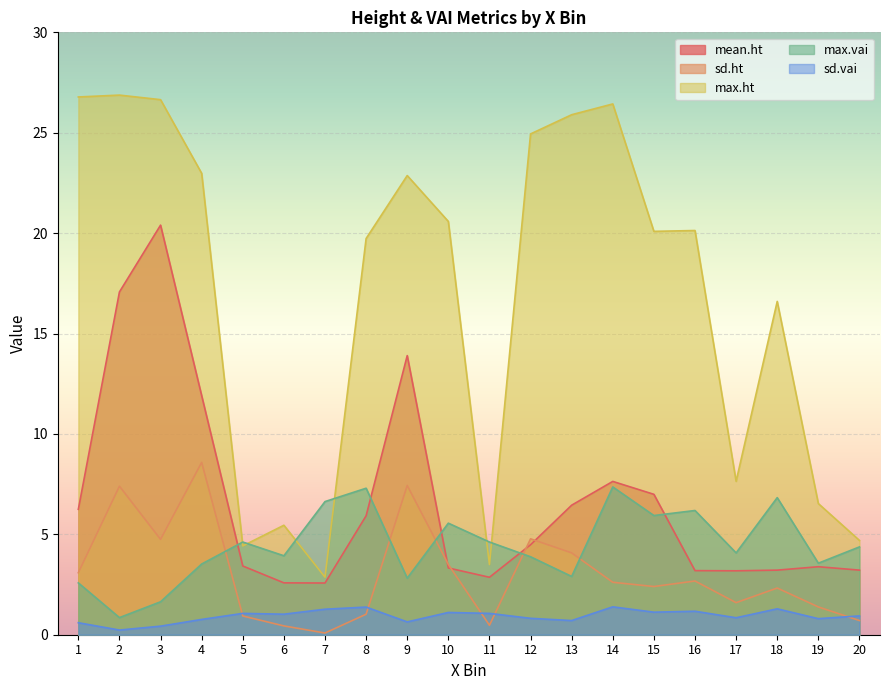

Which series has the largest total across all categories?

max.ht